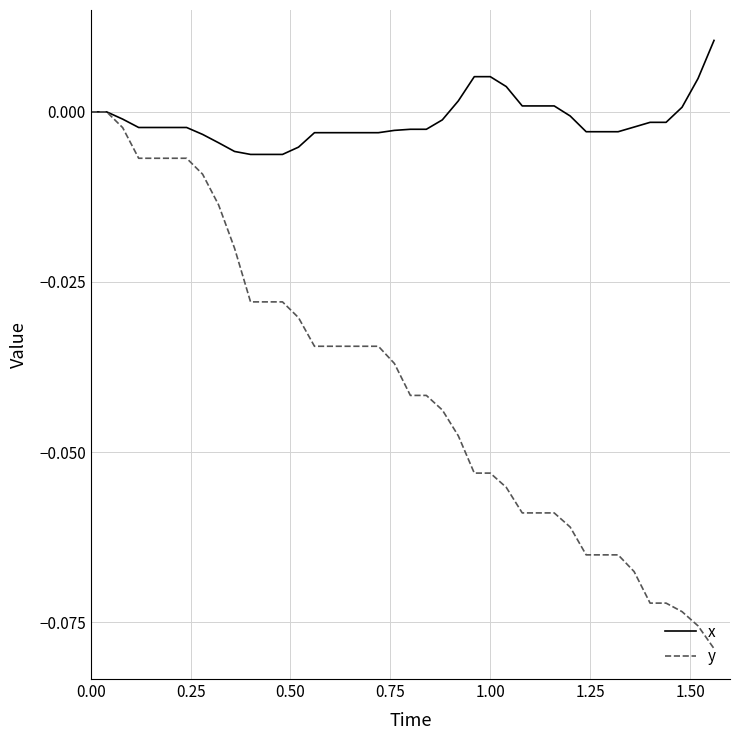

What is the sum of all y values?

-1.6